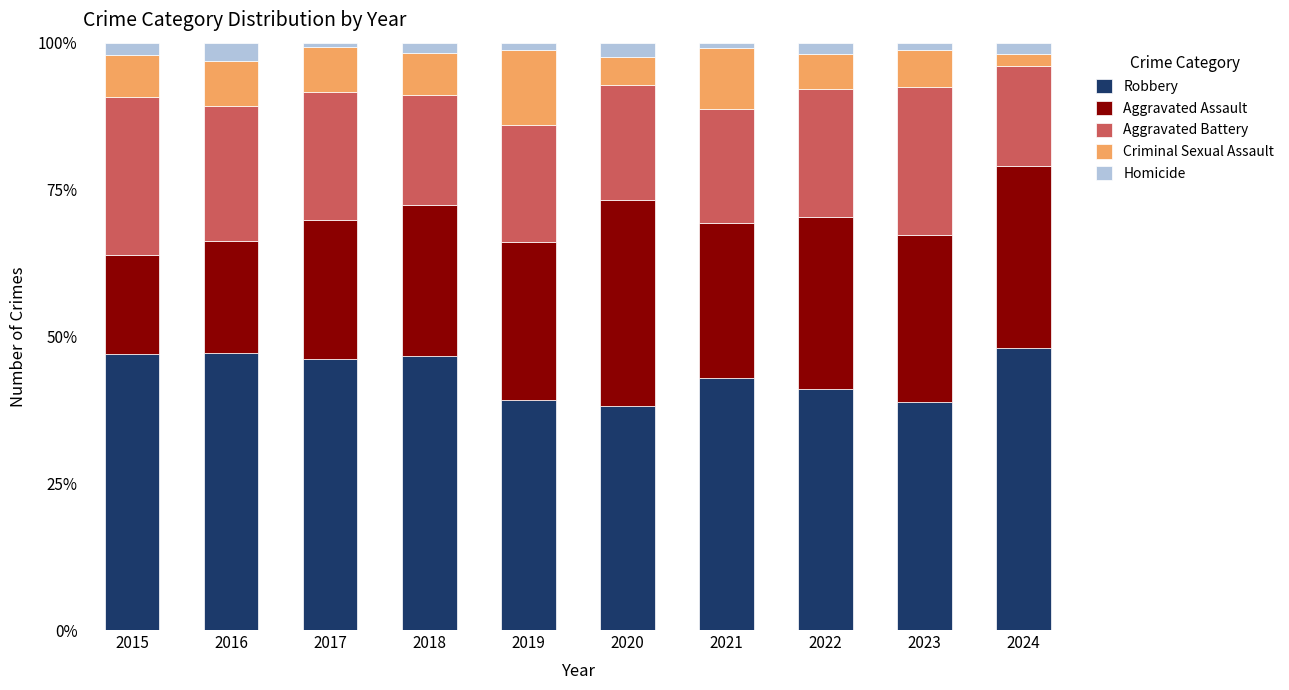

What is the total value across all series at 2020?

100.0